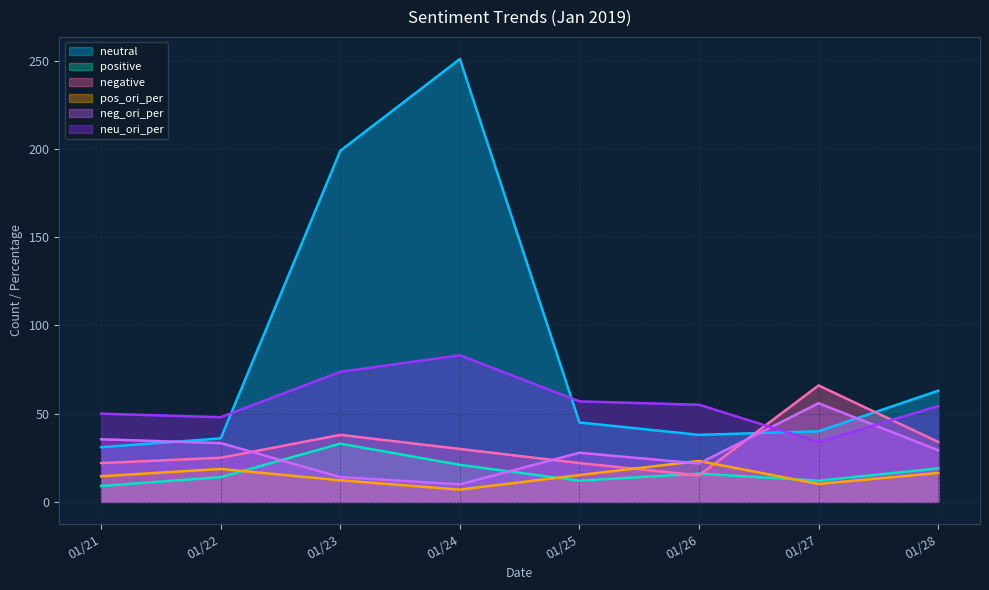

Is it true that neutral equals 199.0 at 01/23?

True